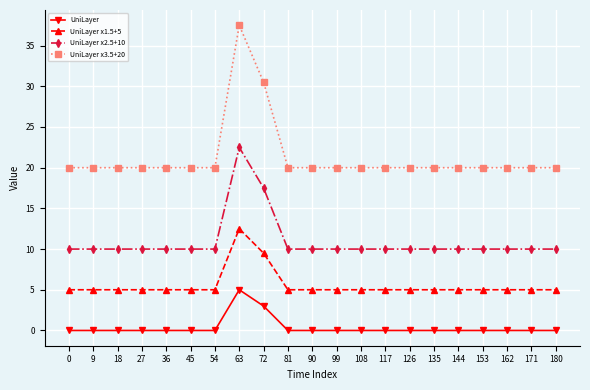

At 63, list the series in order from largest to smallest.

UniLayer x3.5+20, UniLayer x2.5+10, UniLayer x1.5+5, UniLayer